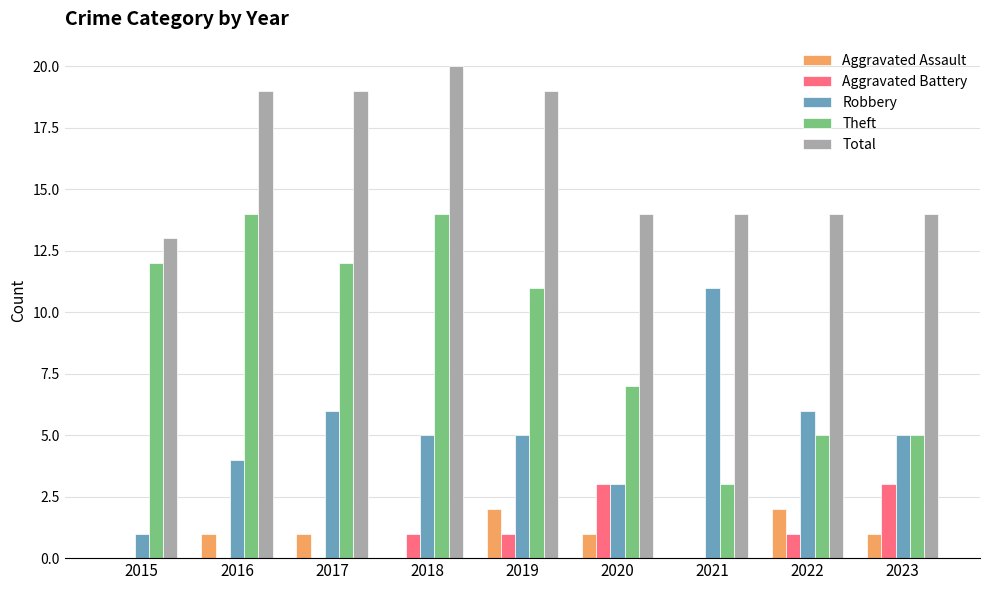

Between 2016 and 2023, which series saw the biggest shift?

Theft